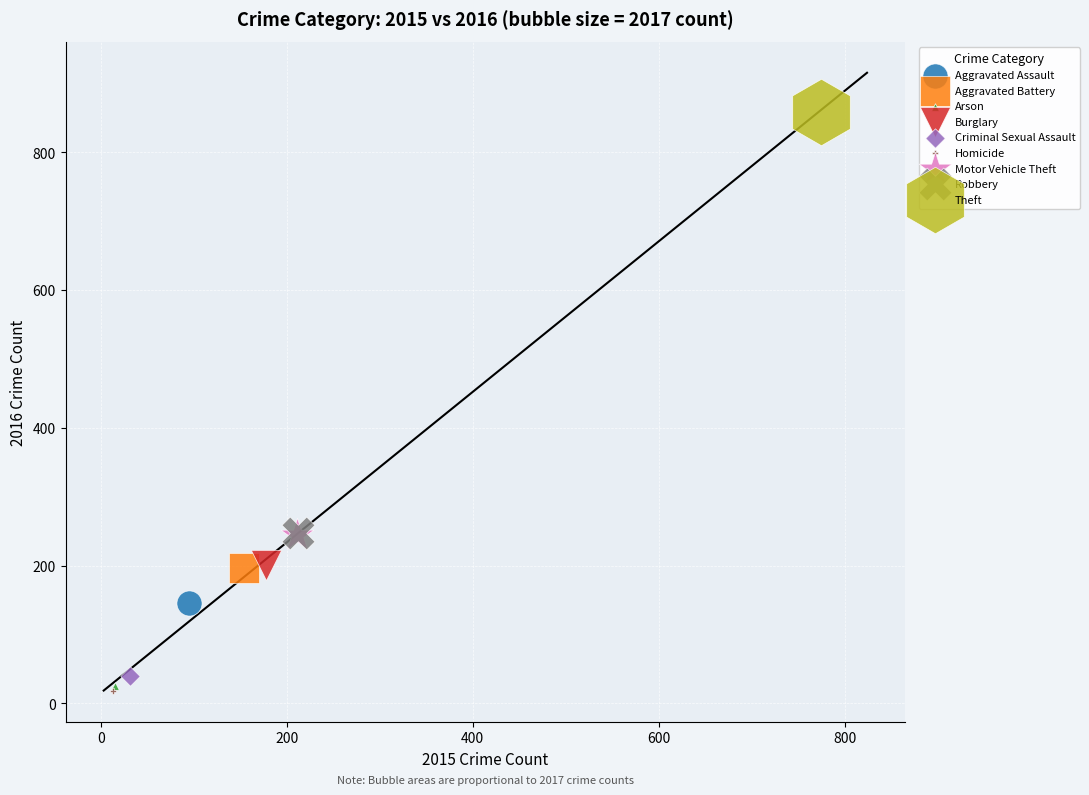

Which series reaches the maximum Y coordinate?

Theft